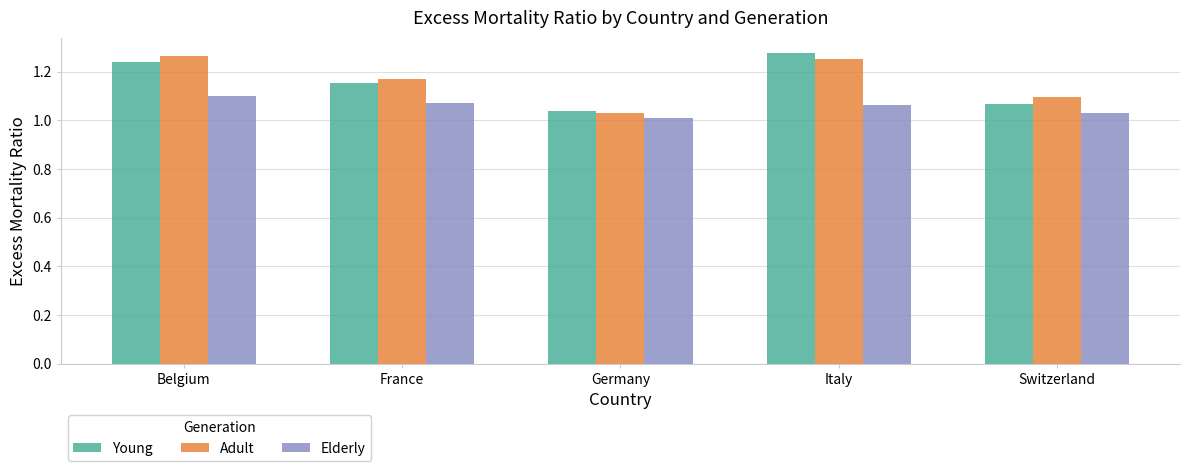

Which series changed the most between Germany and Switzerland?

Adult